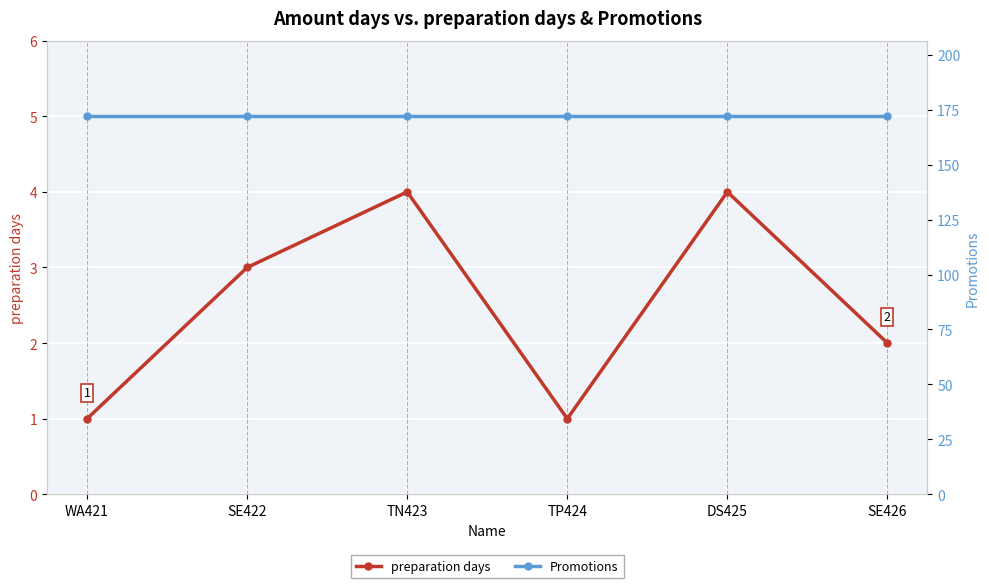

True or false: Promotions and preparation days intersect in this chart.

False